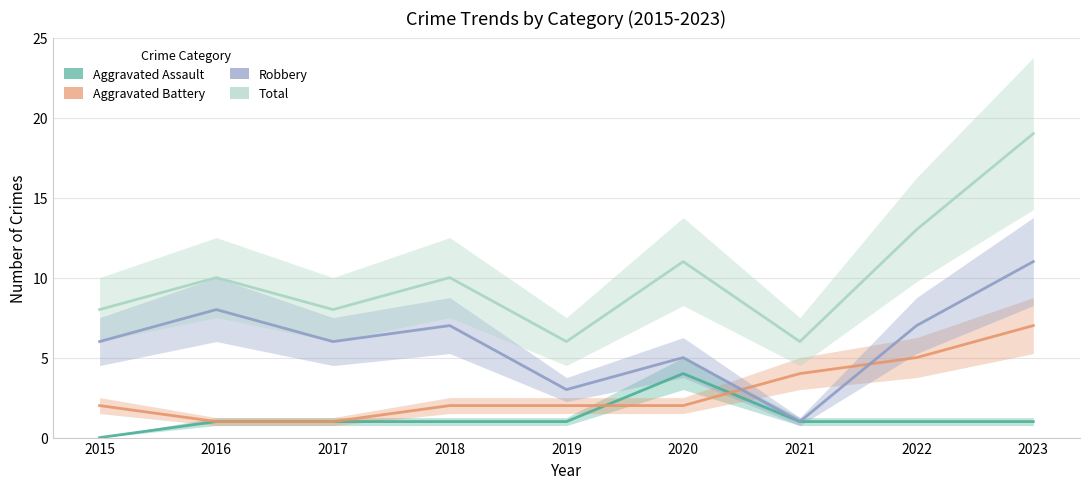

What is the total value across all series at 2020?

22